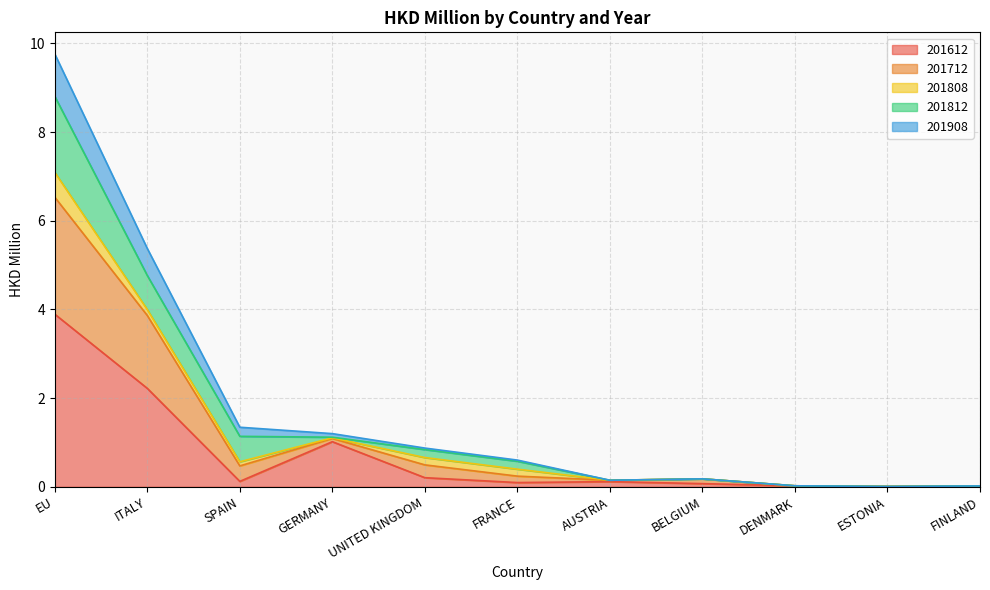

How many lines are shown in the chart?

5